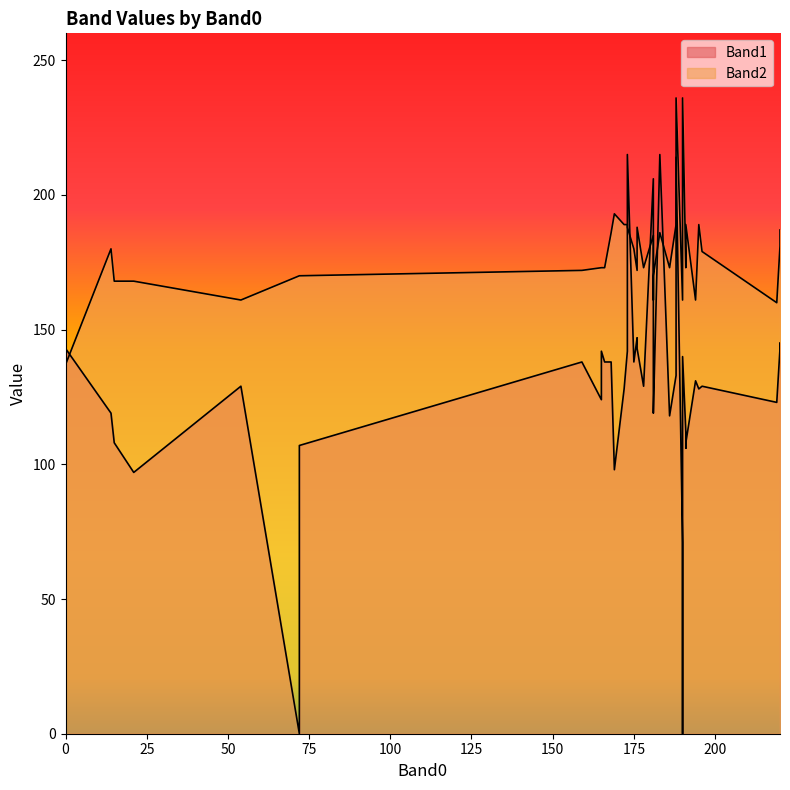

Which label corresponds to the smallest value in the chart?

72